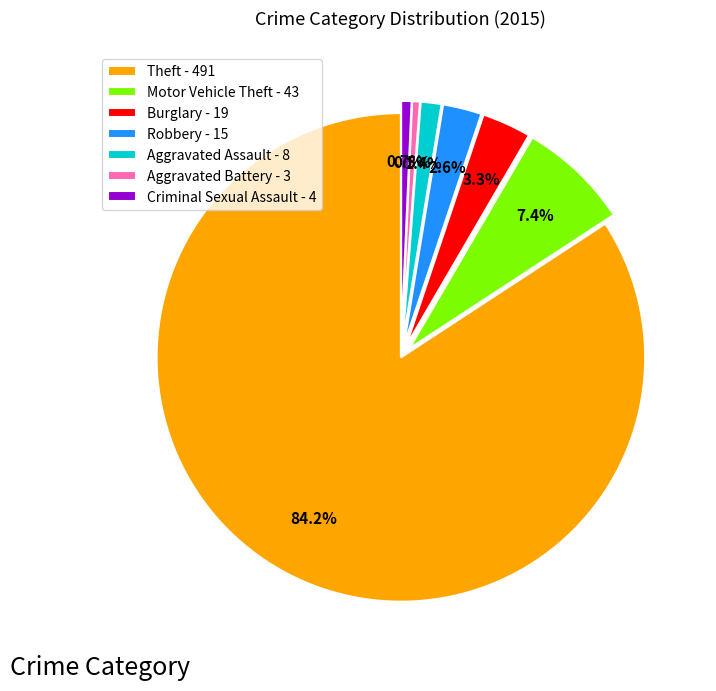

Between Theft - 491 and Burglary - 19, which is larger?

Theft - 491